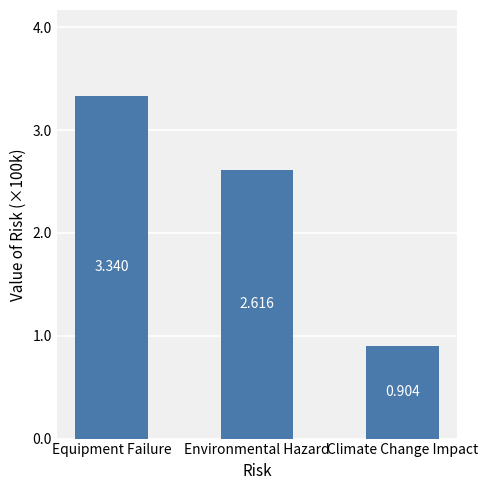

What is the smallest value displayed?

90358.2